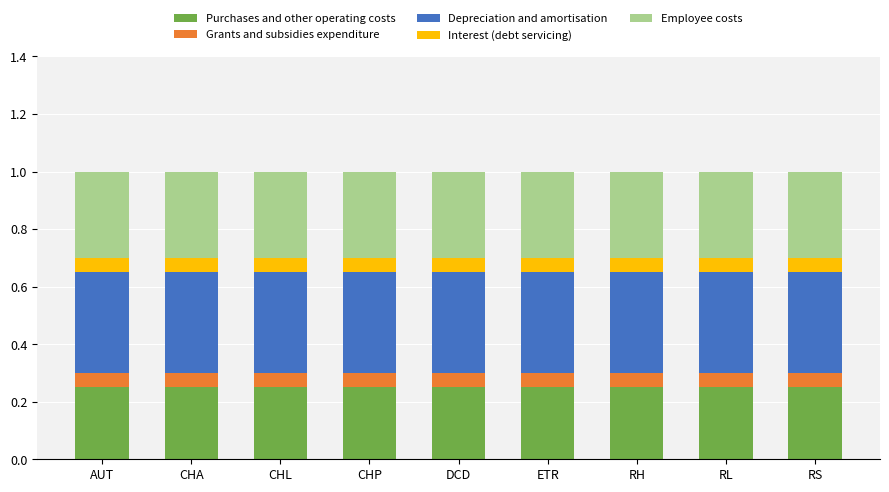

The Purchases and other operating costs series shows 0.4 at RL. True or false?

False